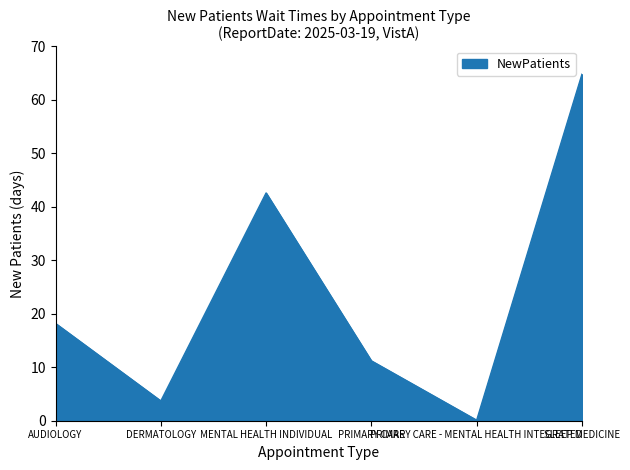

Rank the categories by value from lowest to highest.

PRIMARY CARE - MENTAL HEALTH INTEGRATED, DERMATOLOGY, PRIMARY CARE, AUDIOLOGY, MENTAL HEALTH INDIVIDUAL, SLEEP MEDICINE